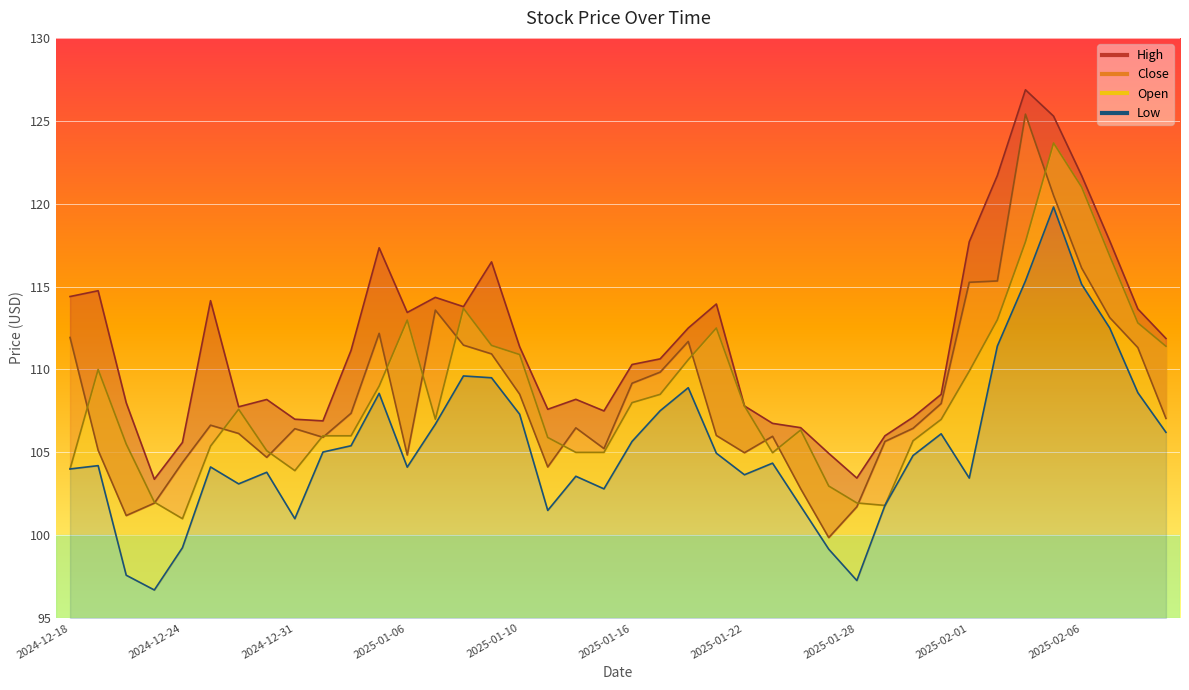

How many data points in Open are less than 107?

19